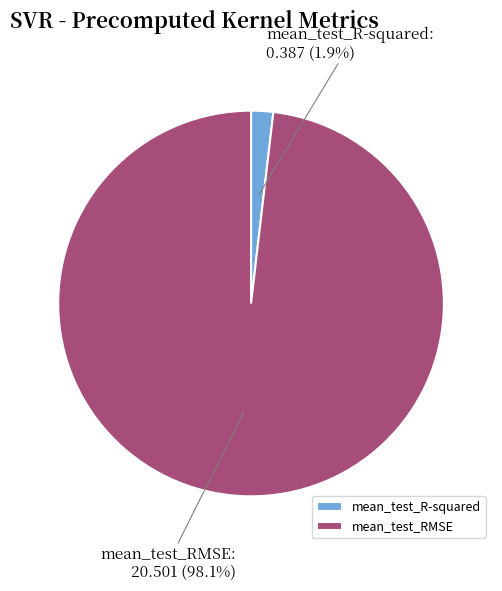

Rank the categories by value from highest to lowest.

mean_test_RMSE, mean_test_R-squared